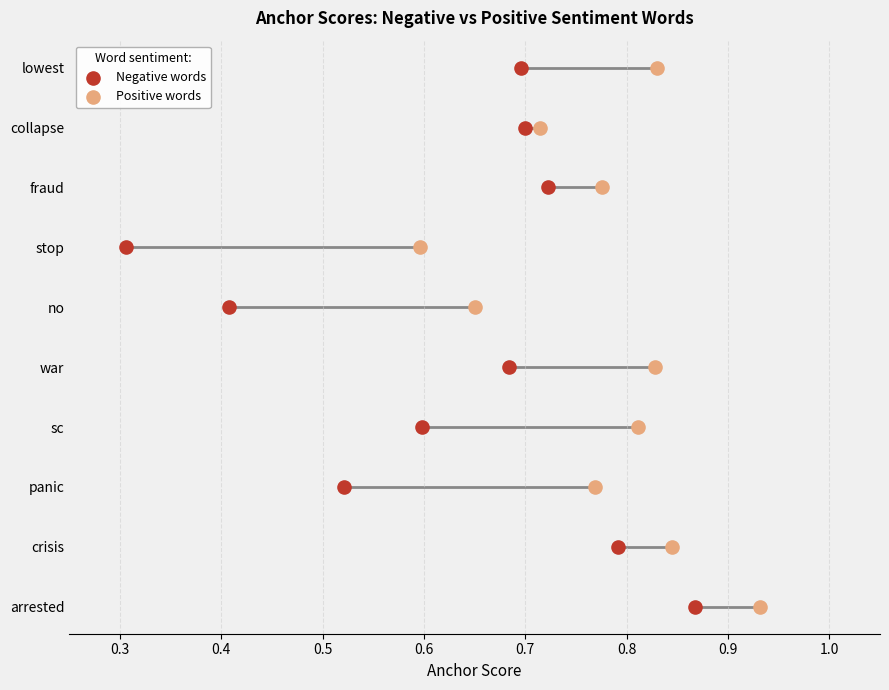

Which series reaches the maximum Y coordinate?

Negative words